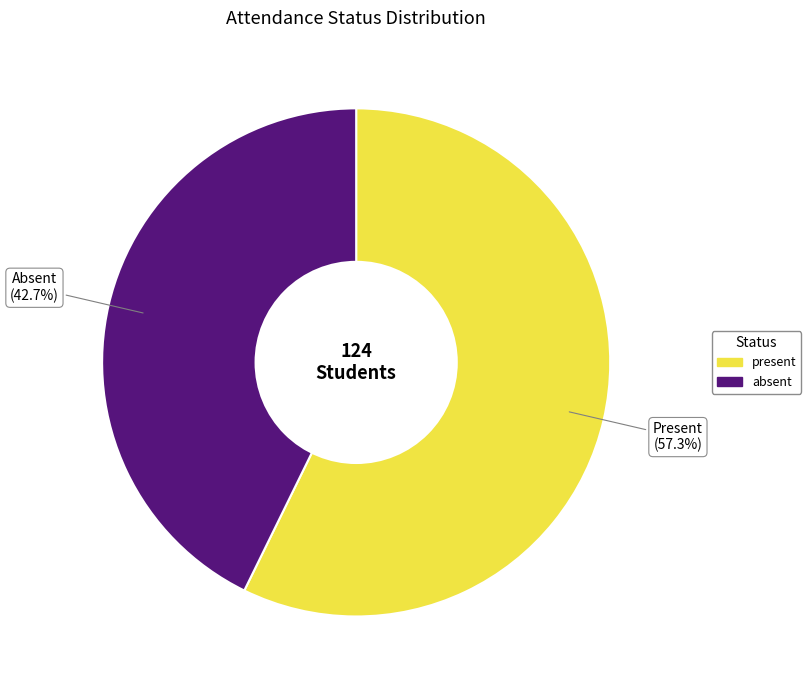

What percentage do absent and present together represent?

100.0%